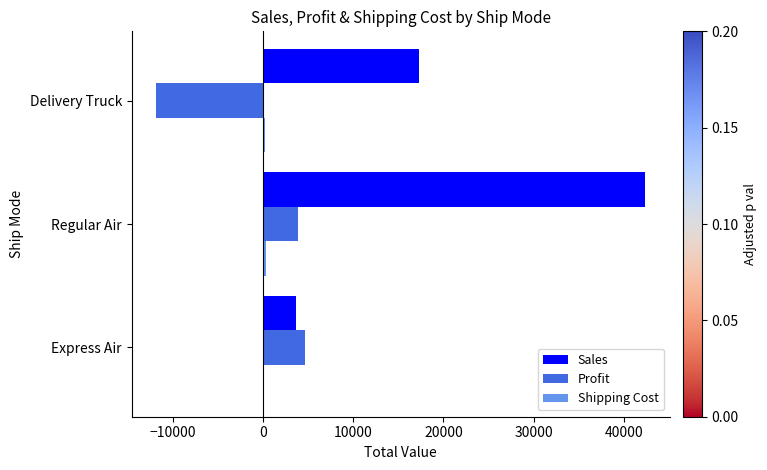

How many data points does each series have?

3